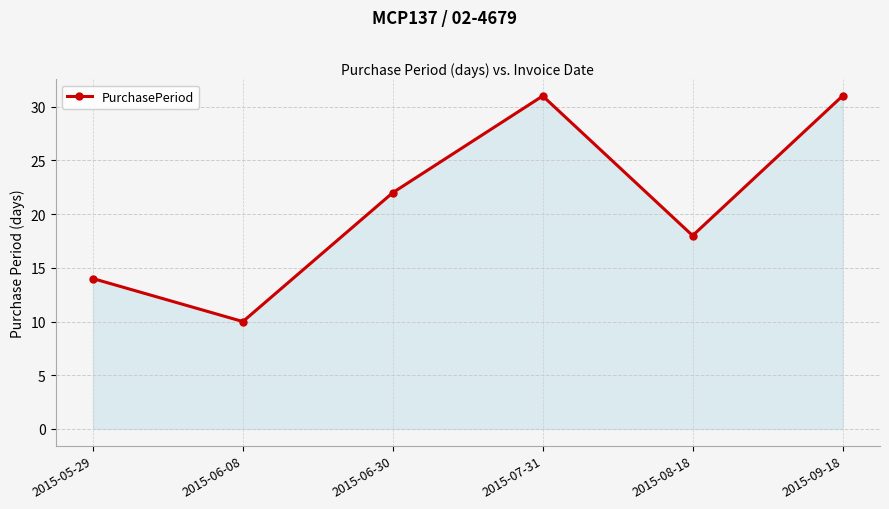

Reading left to right, list all the values displayed in this chart.

2015-05-29=14	2015-06-08=10	2015-06-30=22	2015-07-31=31	2015-08-18=18	2015-09-18=31